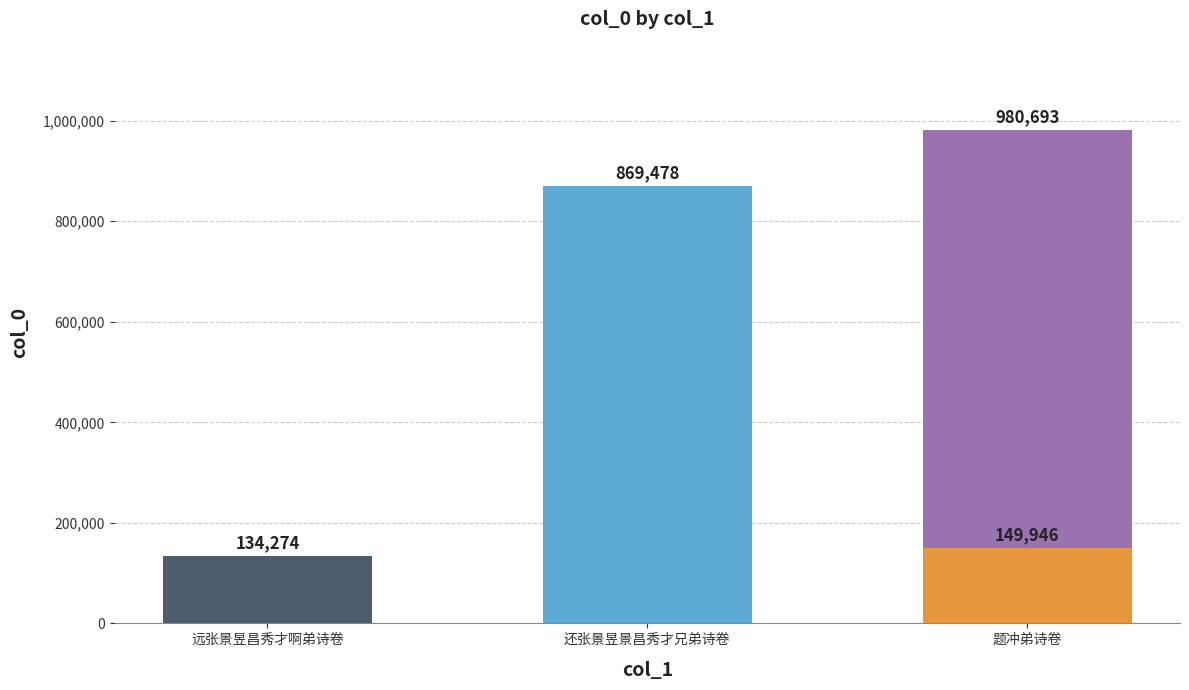

What value does the data have at 远张景昱昌秀才啊弟诗卷, to the nearest 50?

134250